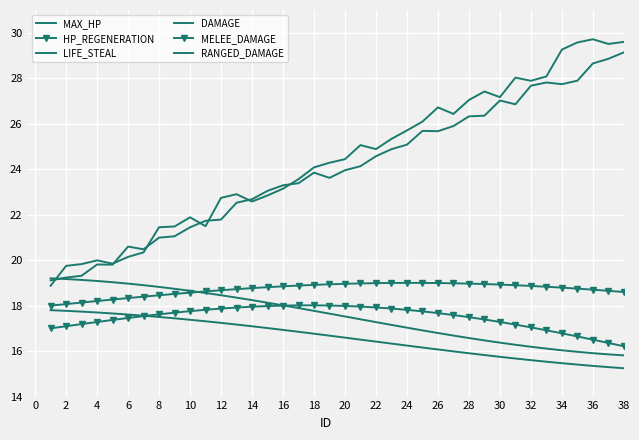

What is the average value of the RANGED_DAMAGE series?

16.6